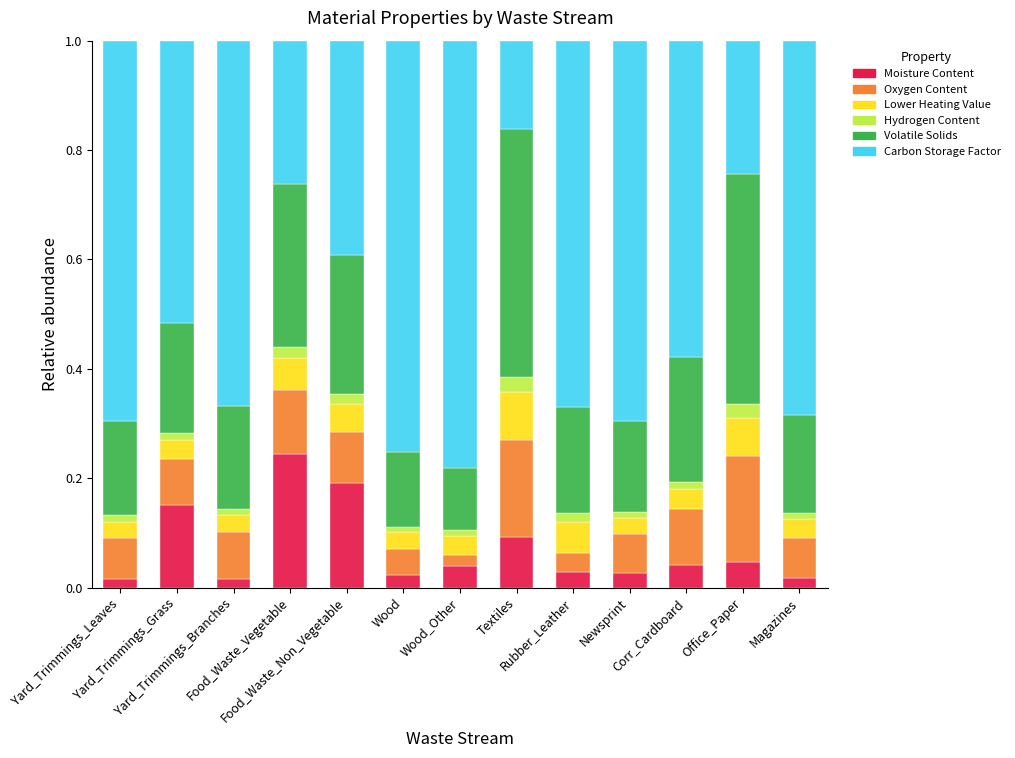

How many bars are there in total?

13